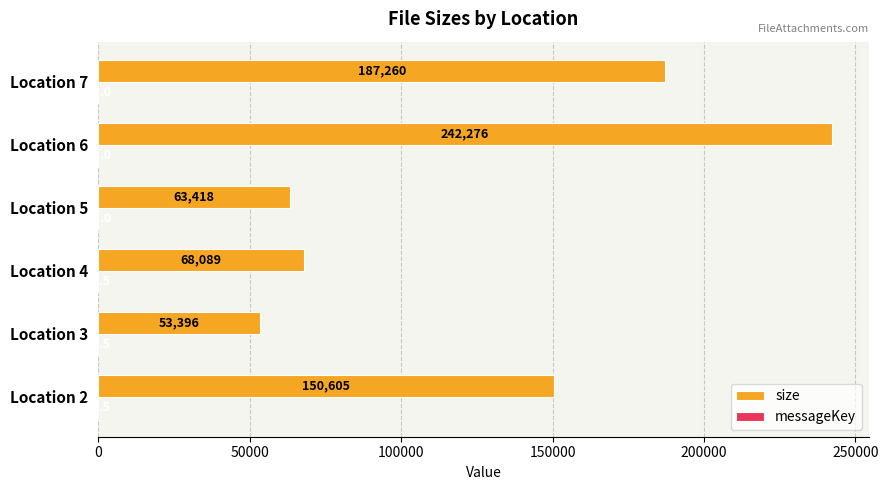

At which label is size closest to 147836?

Location 2